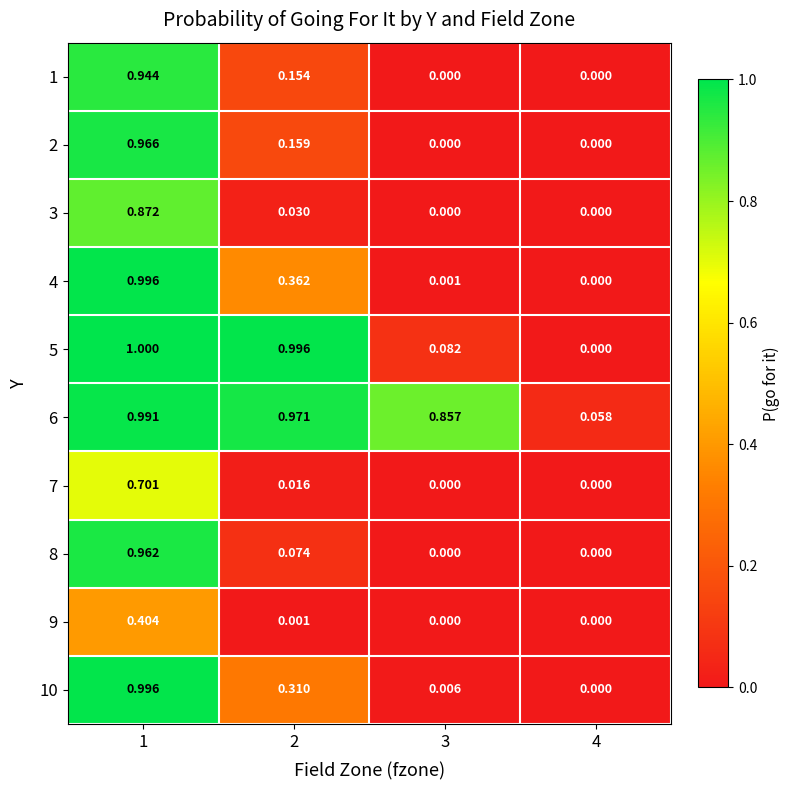

Is the value of 1 at 3 greater than the value of 4 at 2?

No